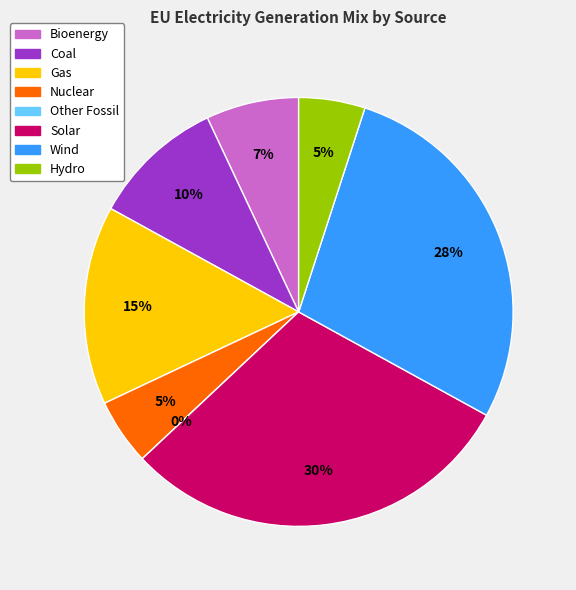

Is it true that Other Fossil is 0% of the pie?

True